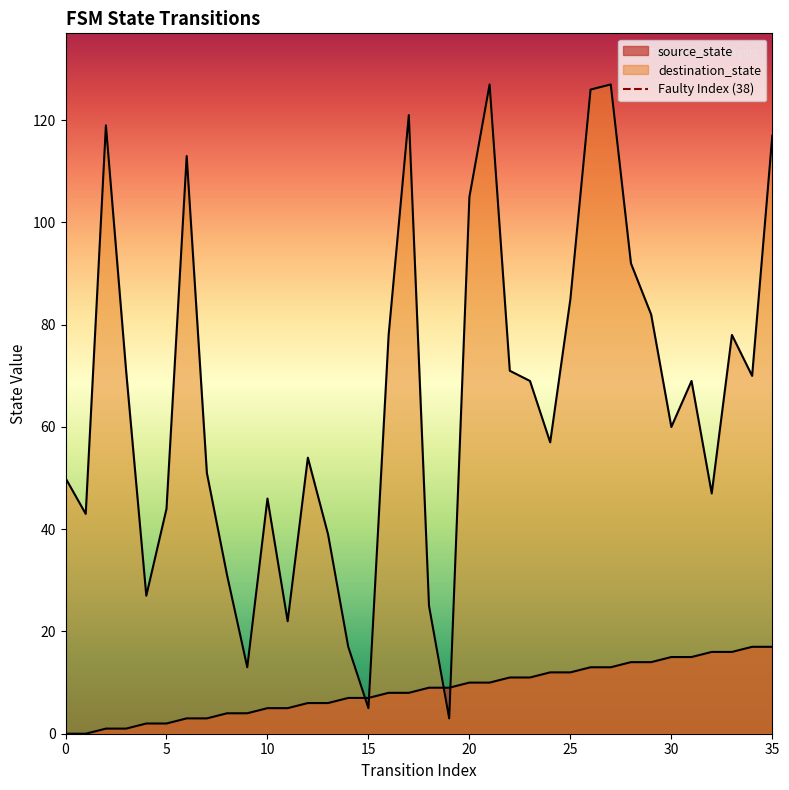

The value of source_state at 30 is 15. True or false?

True